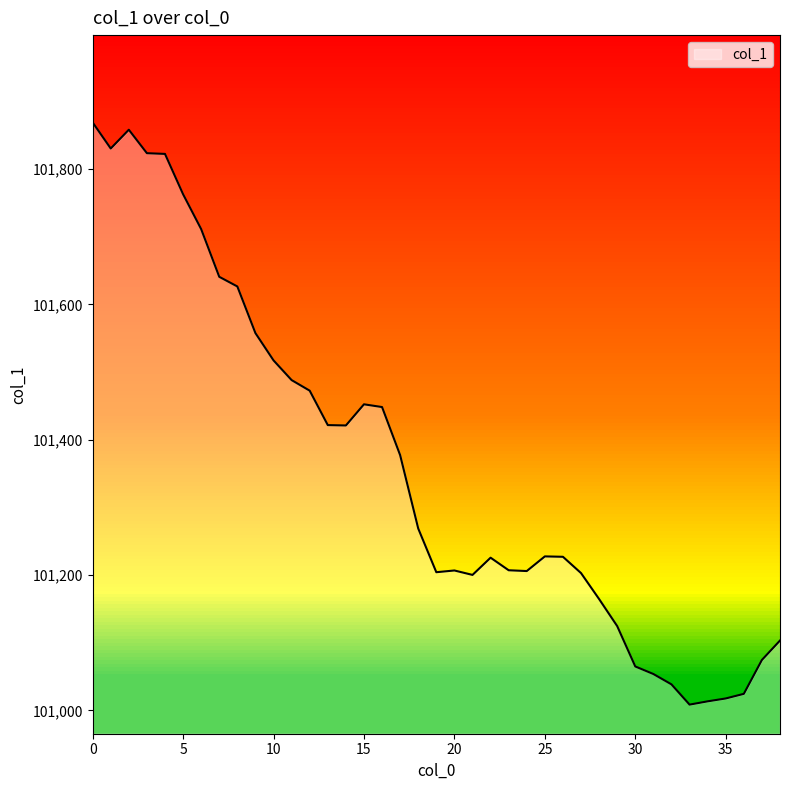

What is the maximum value shown in the chart?

101868.7